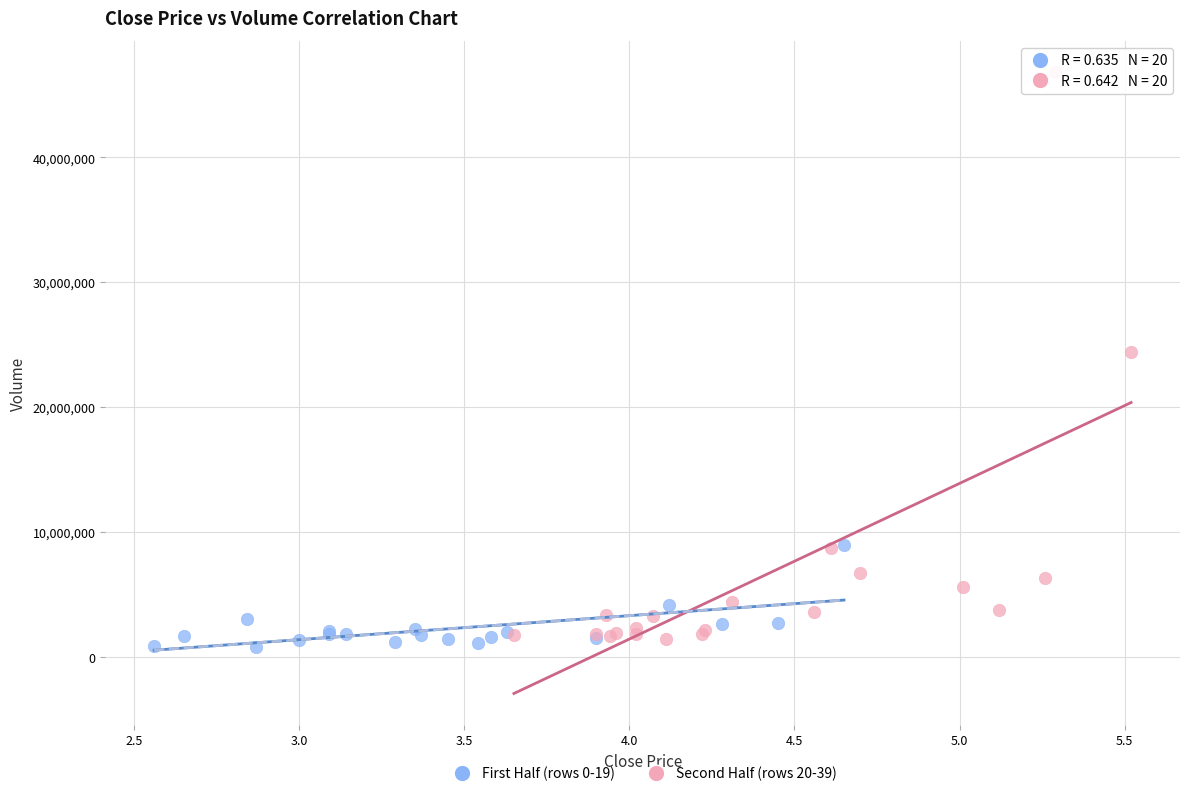

Which series reaches the maximum Y coordinate?

Second Half (rows 20-39)